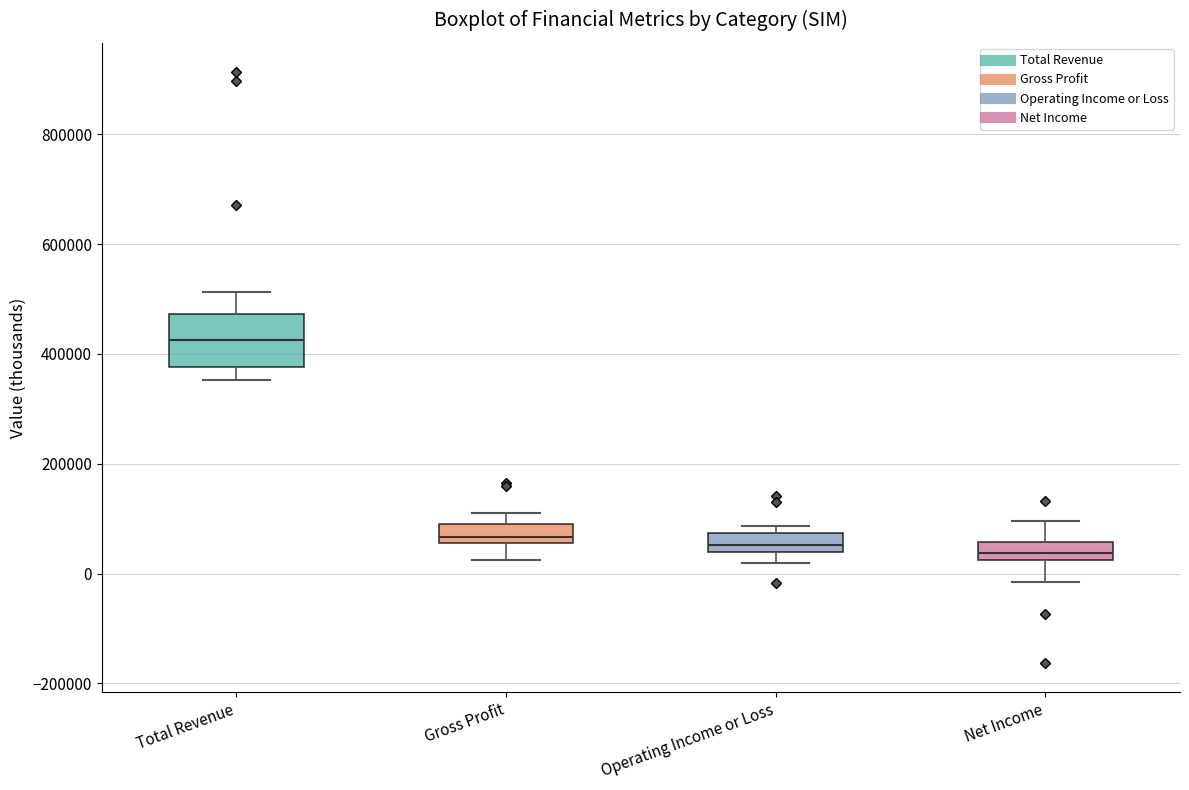

Reading left to right, transcribe this box plot: for each box, give where its median line is, the range the box spans, and where its two whiskers end, as read against the y-axis. The values are not printed on the chart, so give them approximately, as read against the axis.

Total Revenue: median 420000, box 380000 to 480000, whiskers 360000 to 520000
Gross Profit: median 60000 (just above the box's lower edge), box 60000 to 80000, whiskers 20000 to 120000
Operating Income or Loss: median 60000, box 40000 to 80000, whiskers 20000 to 80000 (just above the box's upper edge)
Net Income: median 40000, box 20000 to 60000, whiskers -20000 to 100000